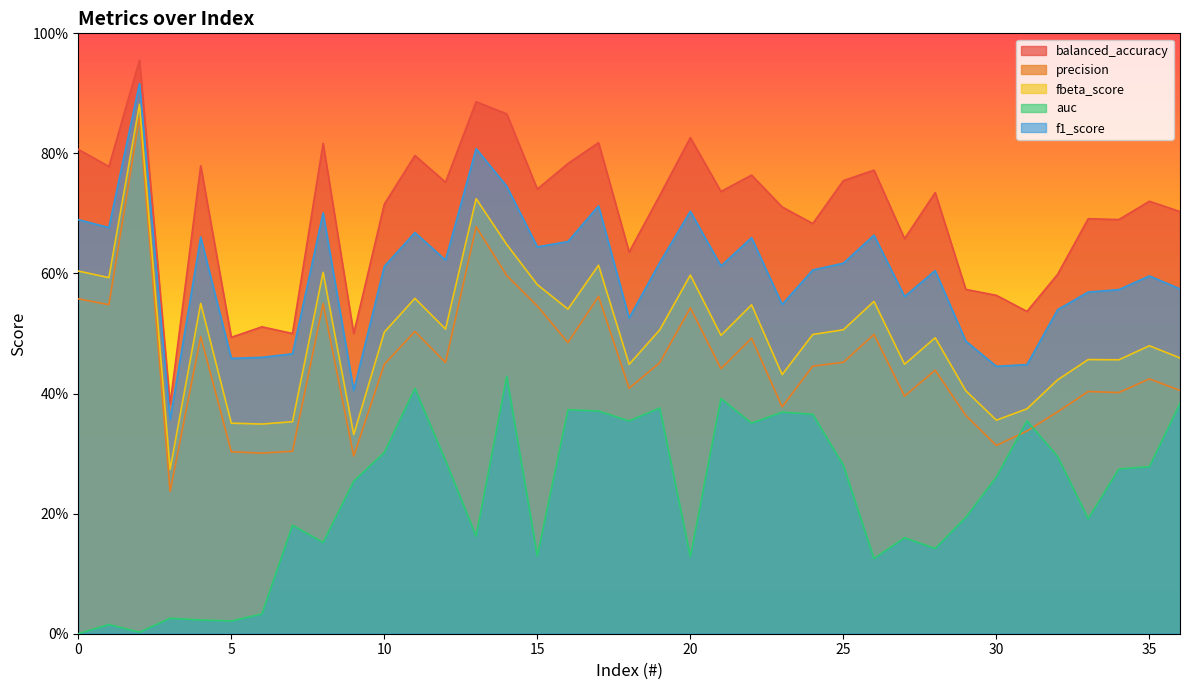

Rank the categories by balanced_accuracy value from highest to lowest.

2, 13, 14, 20, 17, 8, 0, 11, 16, 4, 1, 26, 22, 25, 12, 15, 21, 28, 19, 35, 10, 23, 36, 33, 34, 24, 27, 18, 32, 29, 30, 31, 6, 7, 9, 5, 3